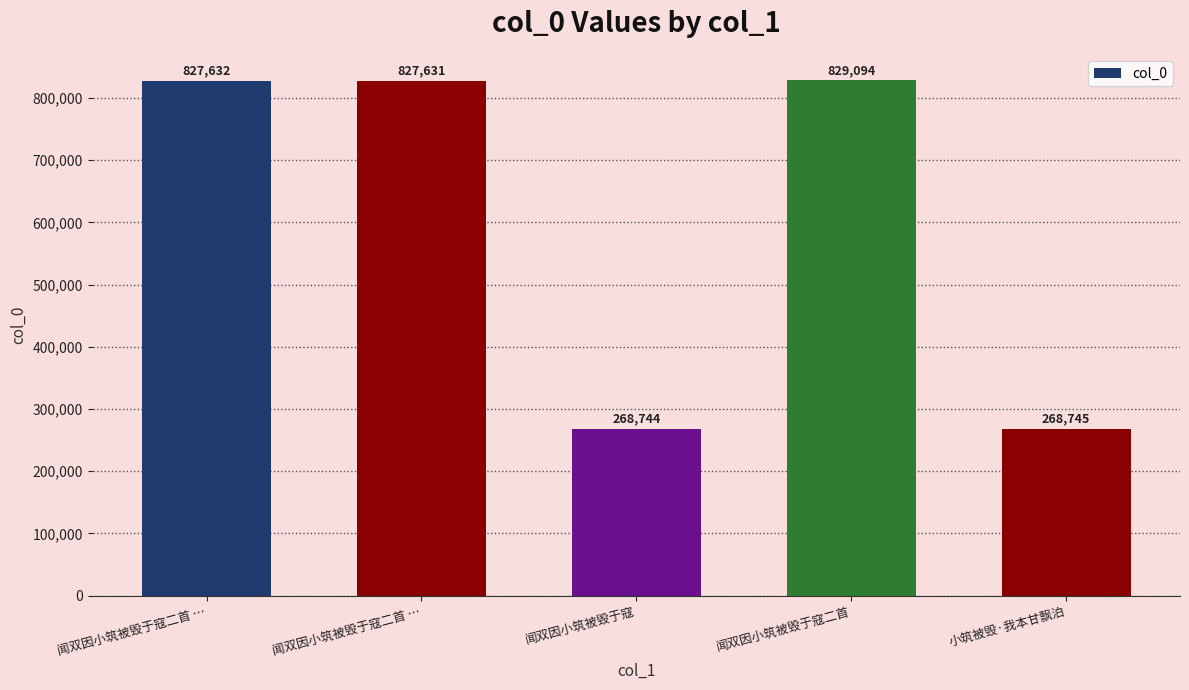

Does the chart contain any negative values?

No